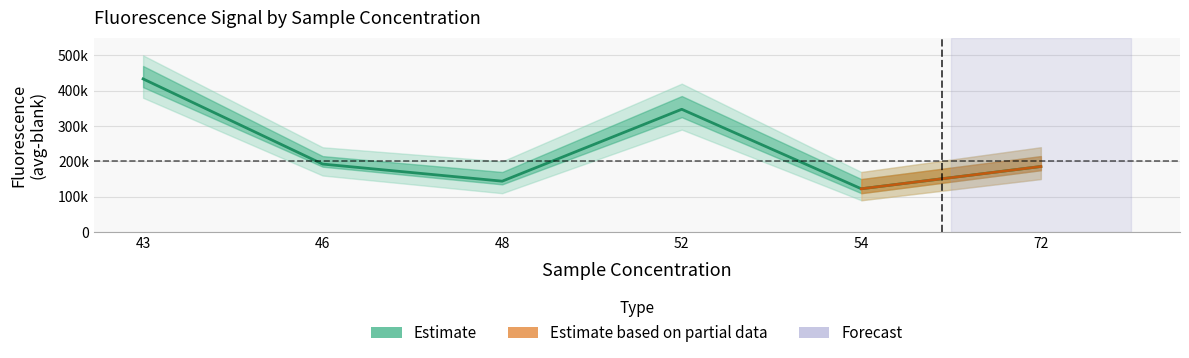

Reading right to left, extract all data points from this chart.

185562.9	122535.7	347466.7	144055.1	192426.9	433434.1